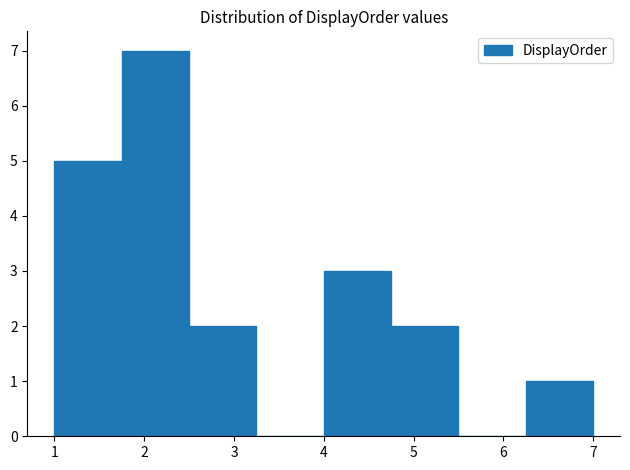

Reading left to right, list every bar in this chart as the range it spans on the x-axis followed by its height. Neither the bar edges nor the heights are printed on the chart, so give them approximately, as read against the axes.

1.00 to 1.75: 5
1.75 to 2.50: 7
2.50 to 3.25: 2
3.25 to 4.00: 0
4.00 to 4.75: 3
4.75 to 5.50: 2
5.50 to 6.25: 0
6.25 to 7.00: 1